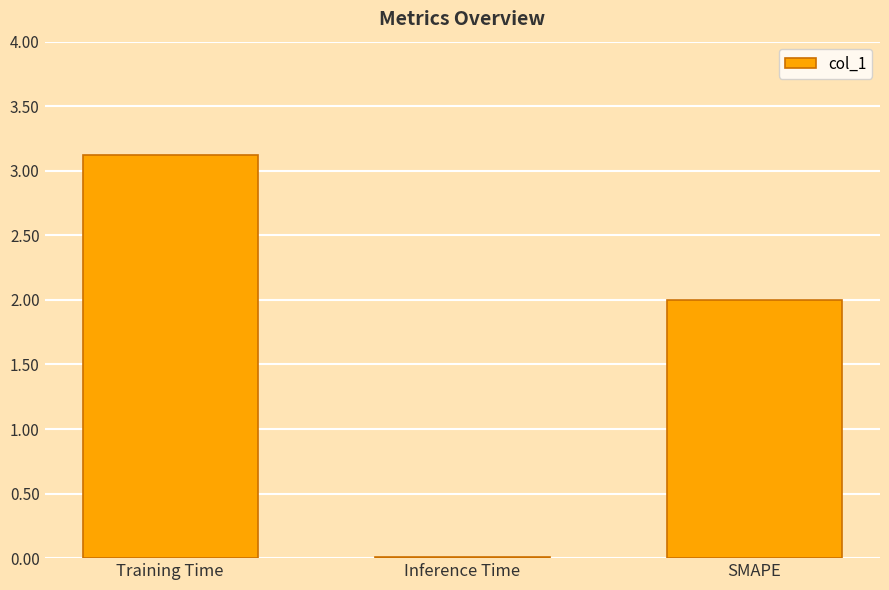

Between SMAPE and Training Time, which is larger?

Training Time